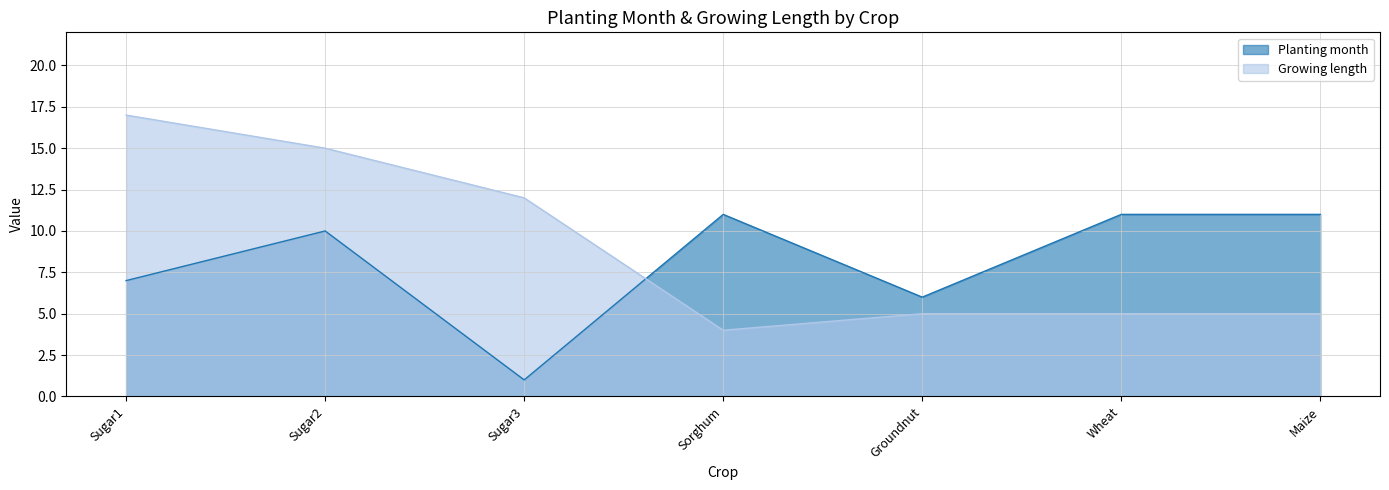

What is the total value across all series at Maize?

16